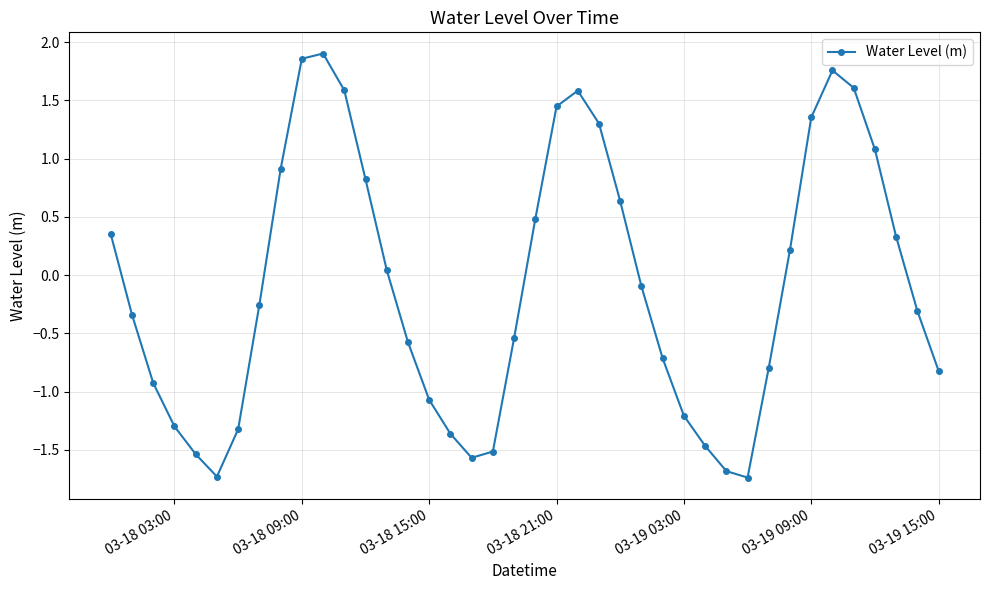

How many lines are shown in the chart?

1